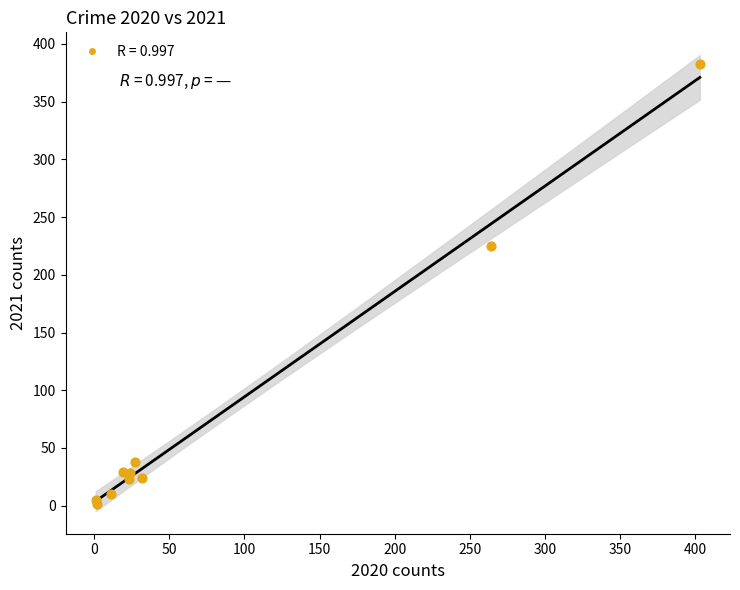

What Y value in the scatter plot is closest to 192?

225